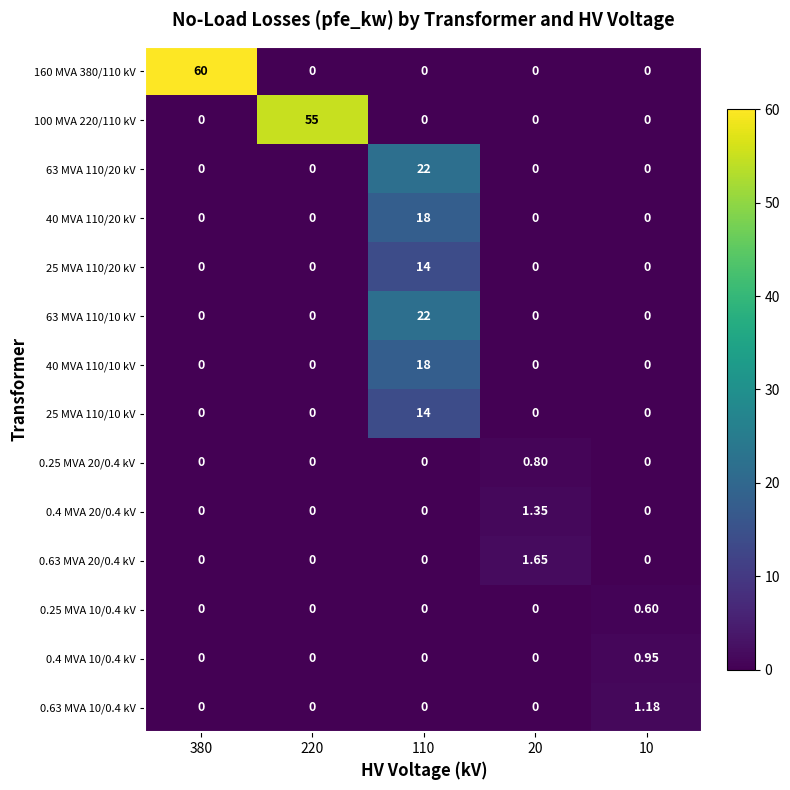

At which category is the sum across all series the highest?

110